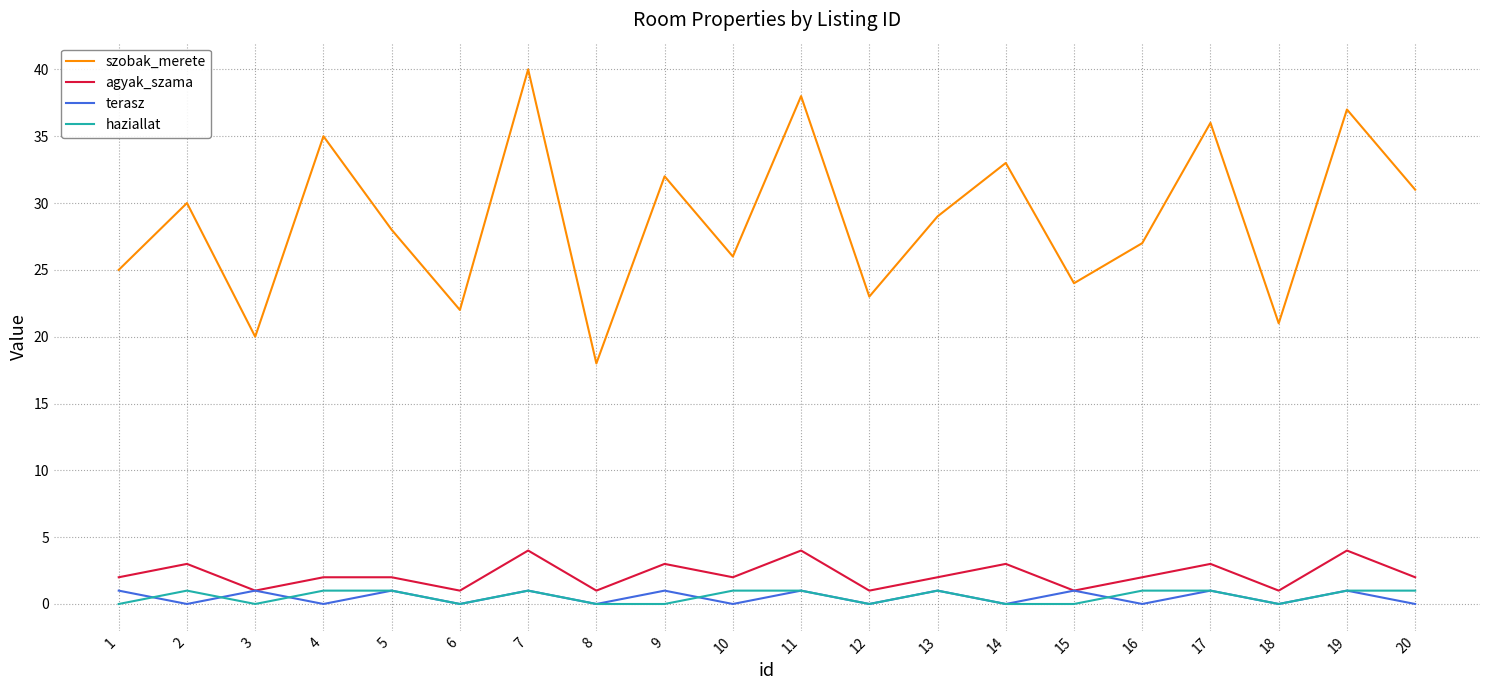

What is the spread (max minus min) of values at 13?

28